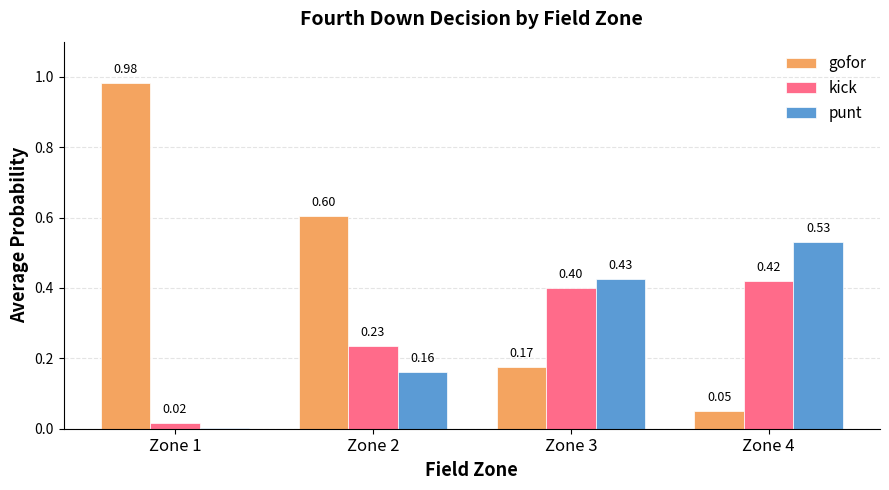

Is the value of punt at Zone 2 greater than the value of kick at Zone 3?

No